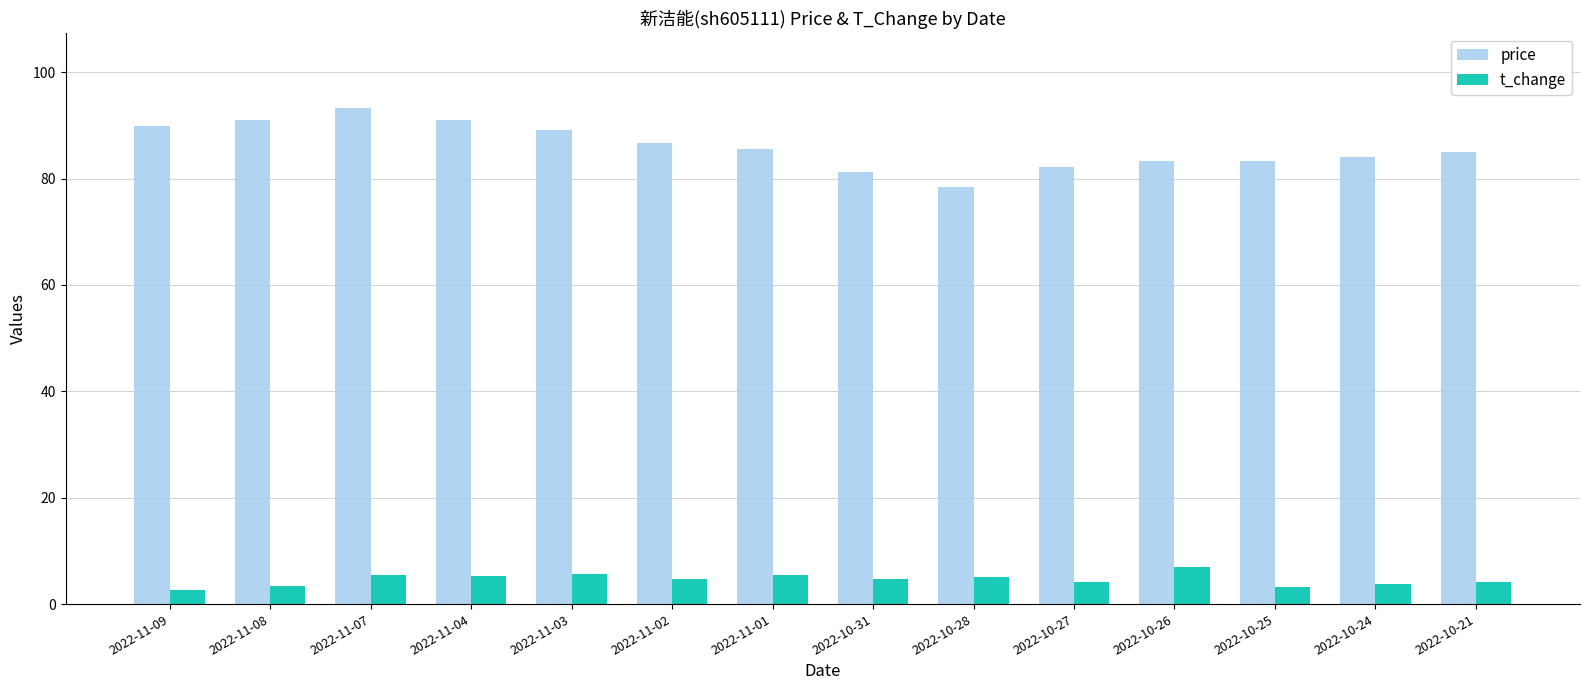

Which series has the largest range (max minus min)?

price